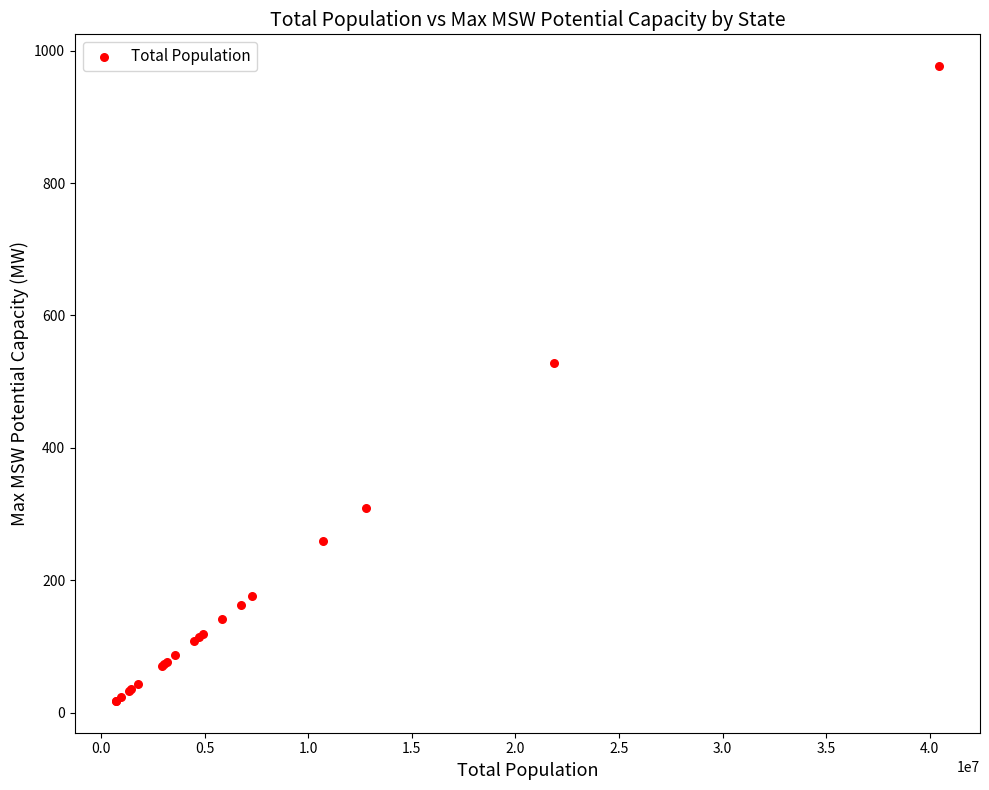

What Y value in the scatter plot is closest to 497?

528.4